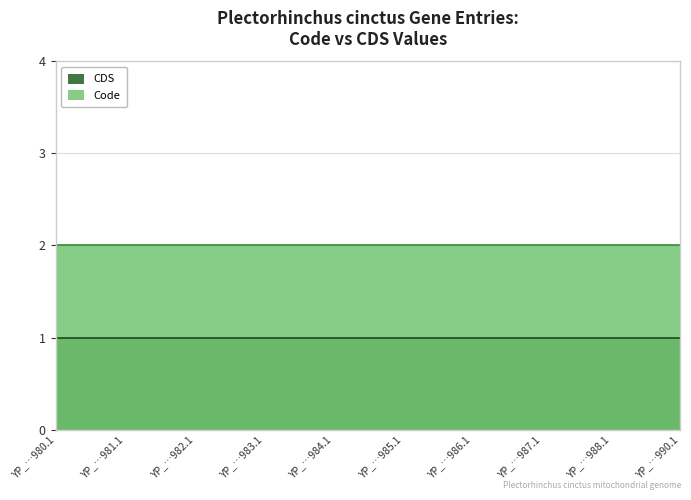

Is the value of Code at YP_009048988.1 greater than the value of CDS at YP_009048984.1?

Yes